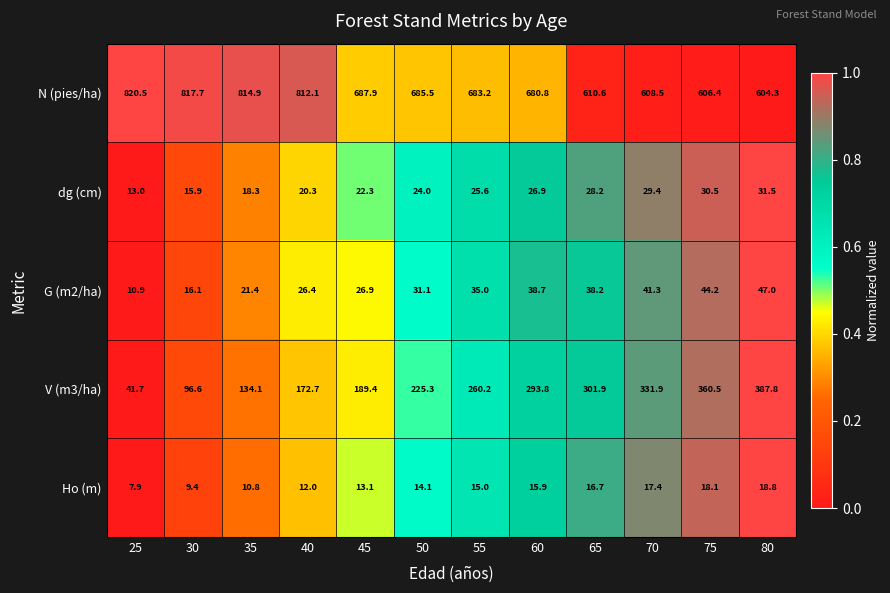

Which series has the largest total across all categories?

N (pies/ha)